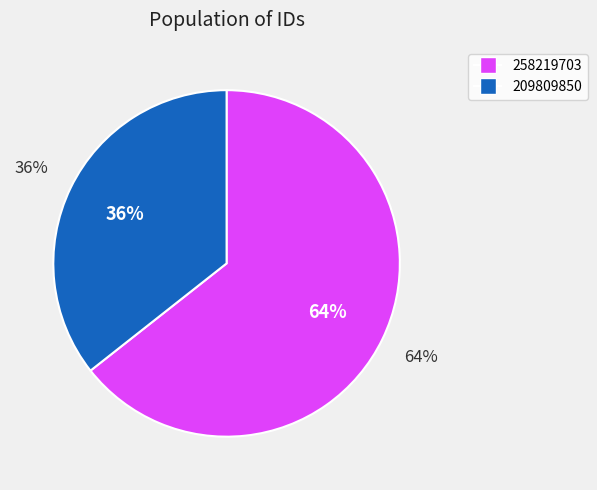

Which slice is the smallest?

209809850